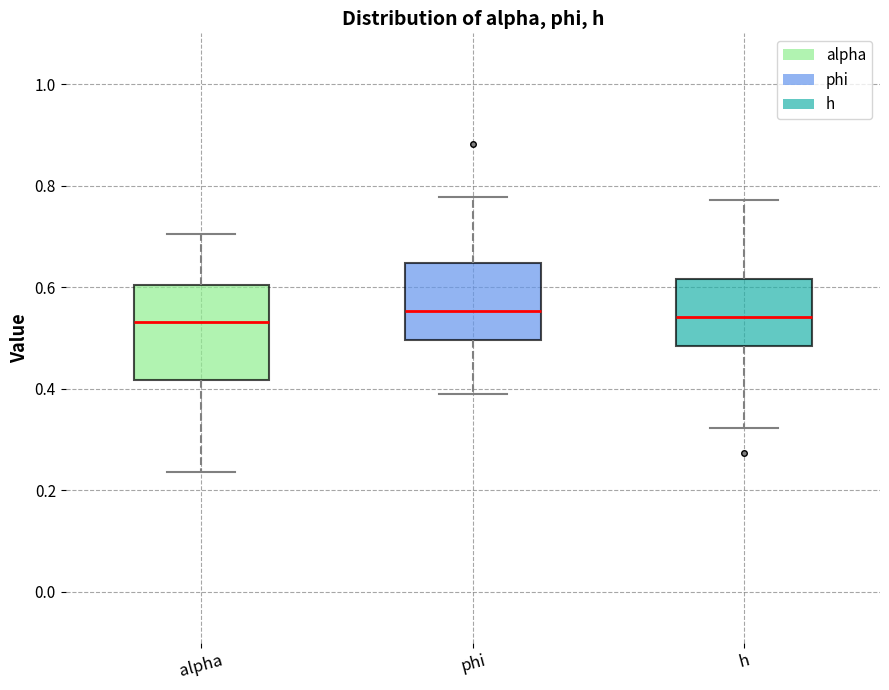

Which box is the tallest, from its lower edge to its upper edge?

alpha